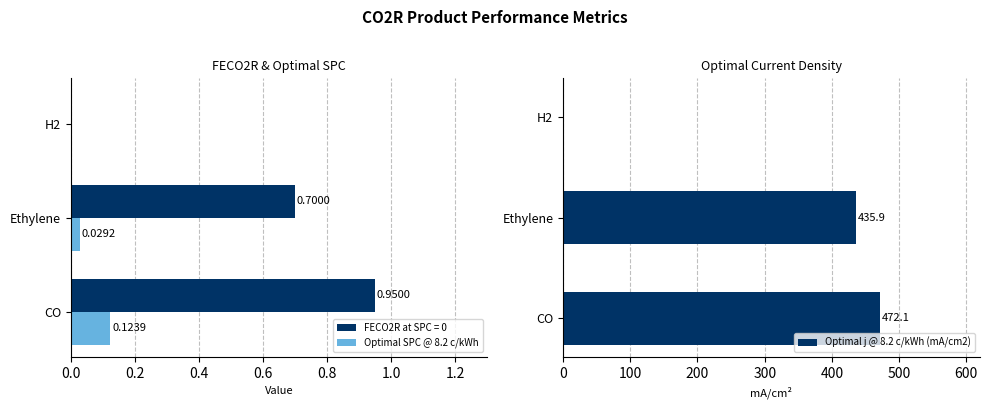

Which category has the highest value in the Optimal SPC @ 8.2 c/kWh series?

CO